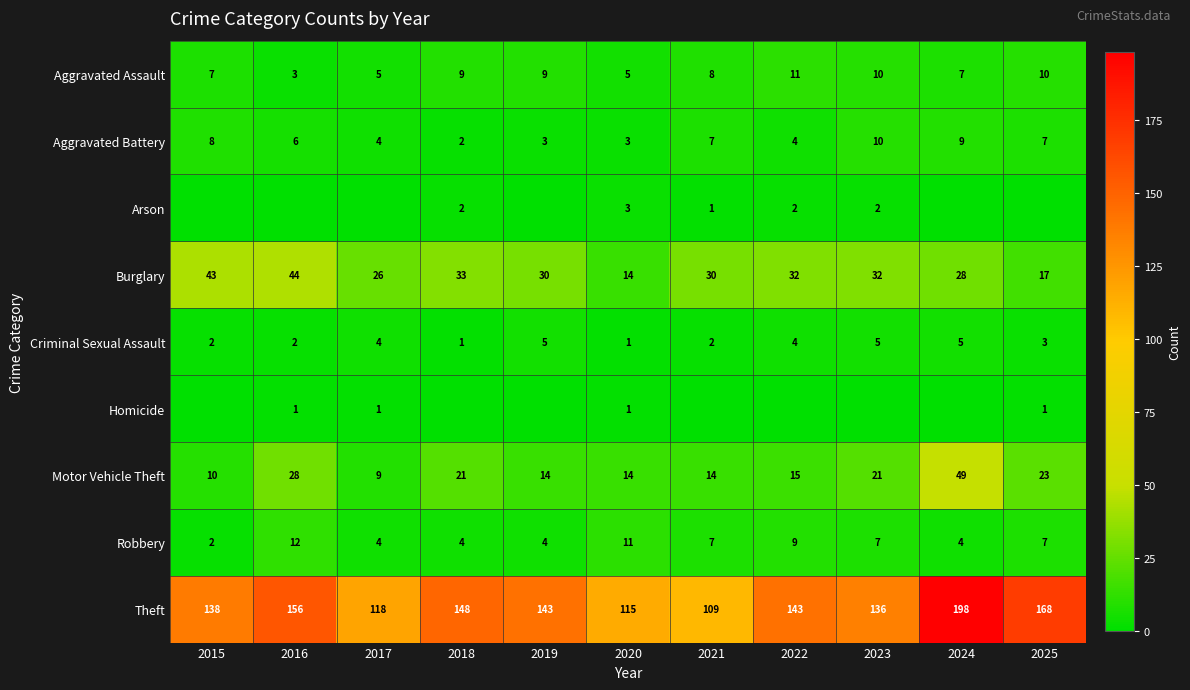

How many Aggravated Assault values are between 5 and 10?

9